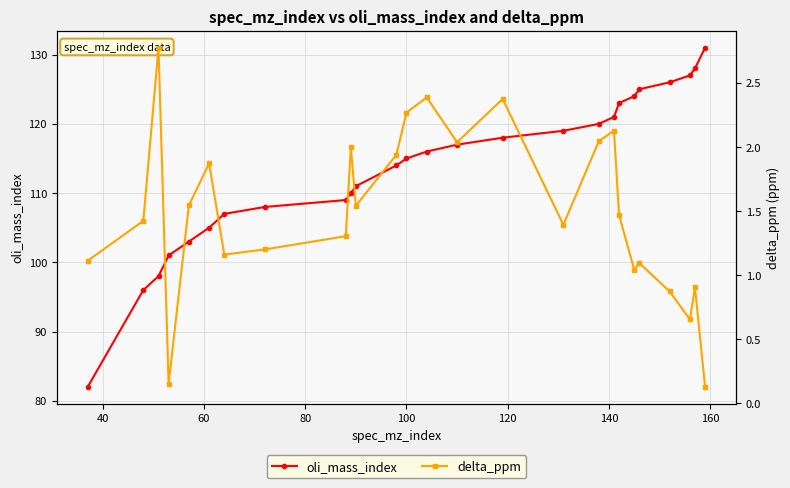

What is the value of the oli_mass_index point at the 6th from the left?

105